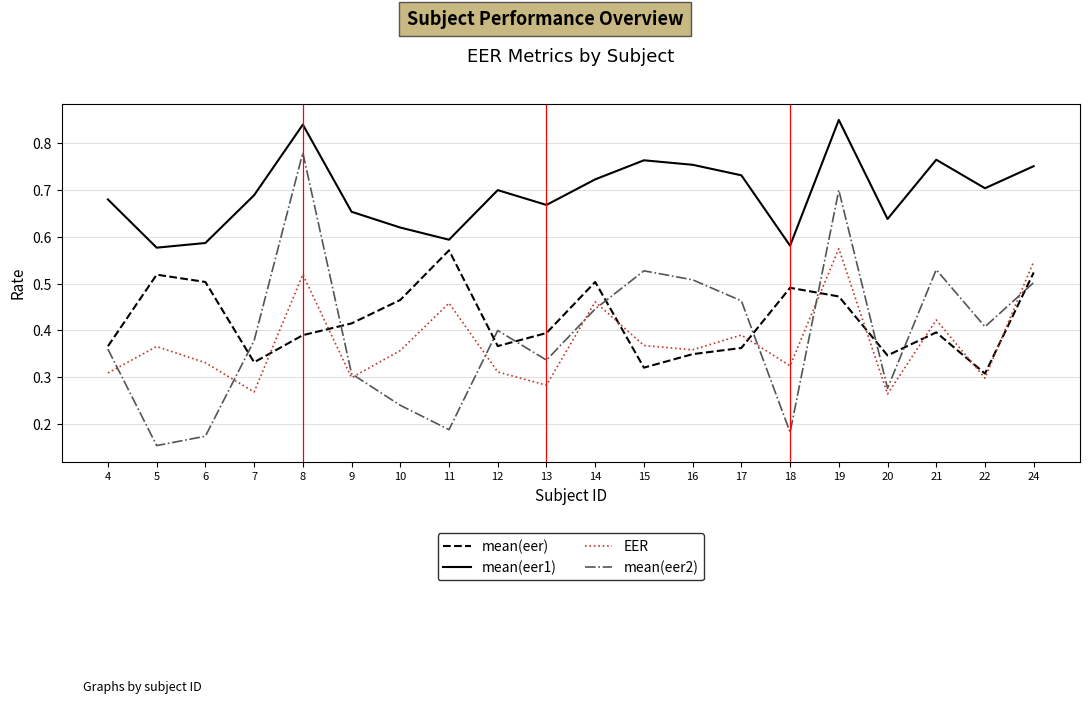

What is the total value across all series at 5?

1.6